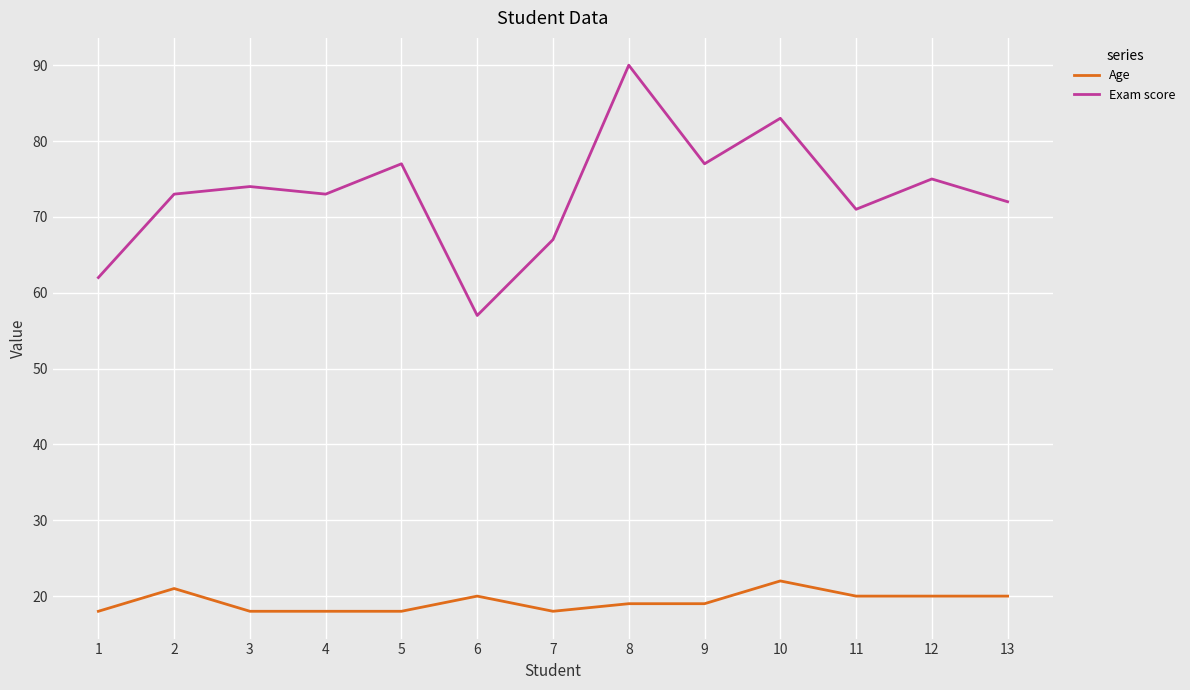

What is the smallest value displayed?

18